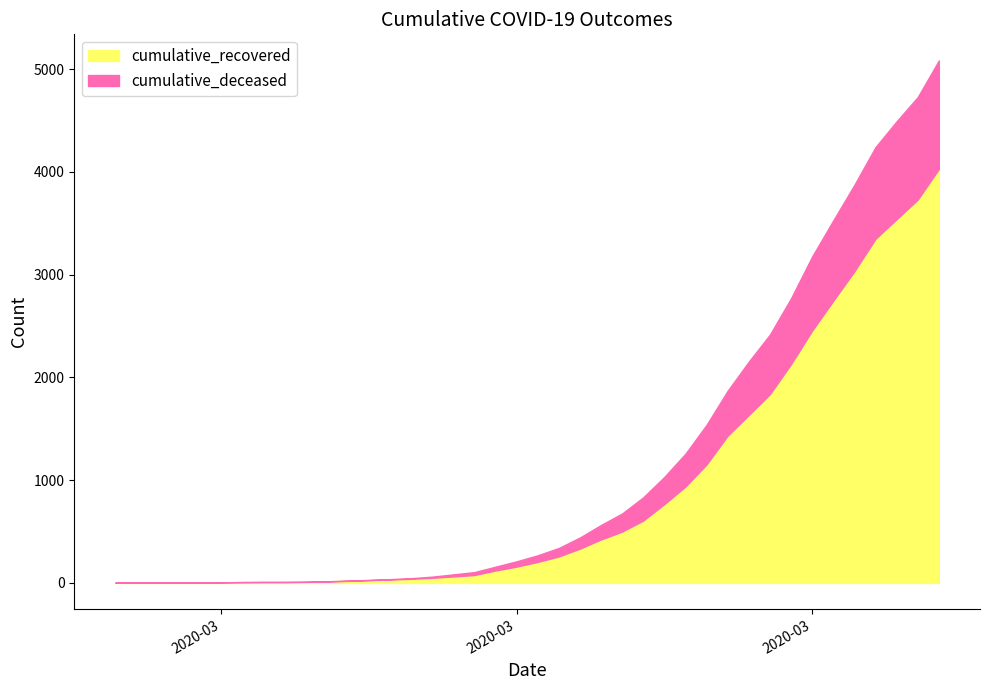

True or false: cumulative_deceased and cumulative_recovered intersect in this chart.

False